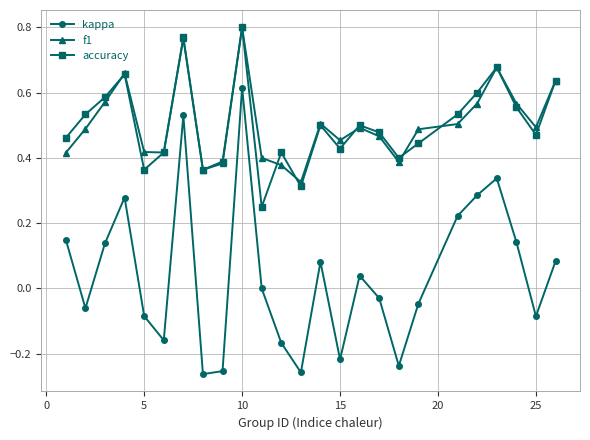

True or false: f1 and kappa cross at least once.

False